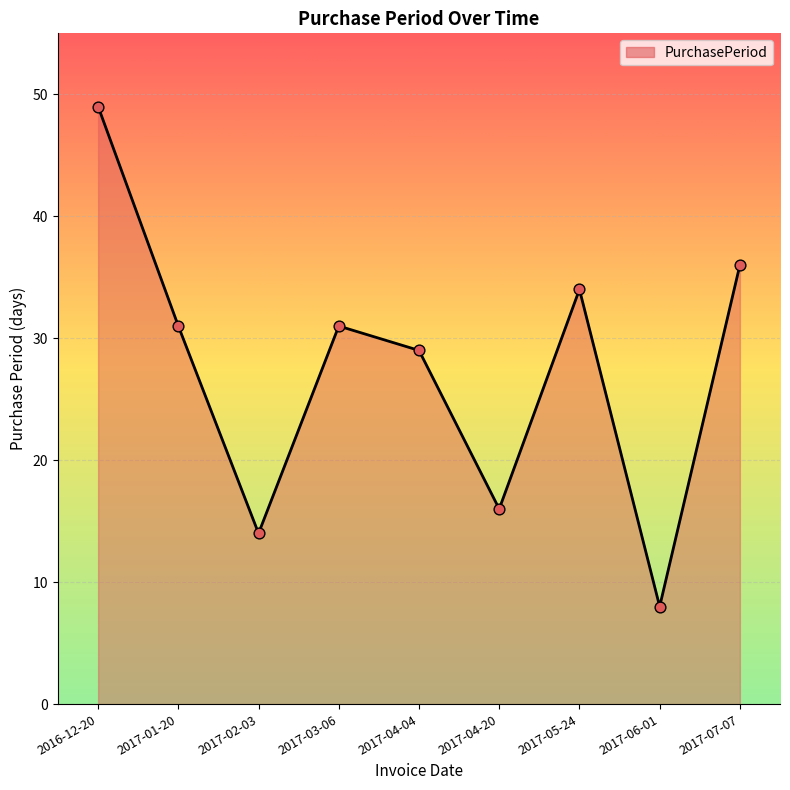

What is the change in value from 2017-02-03 to 2017-05-24?

+20